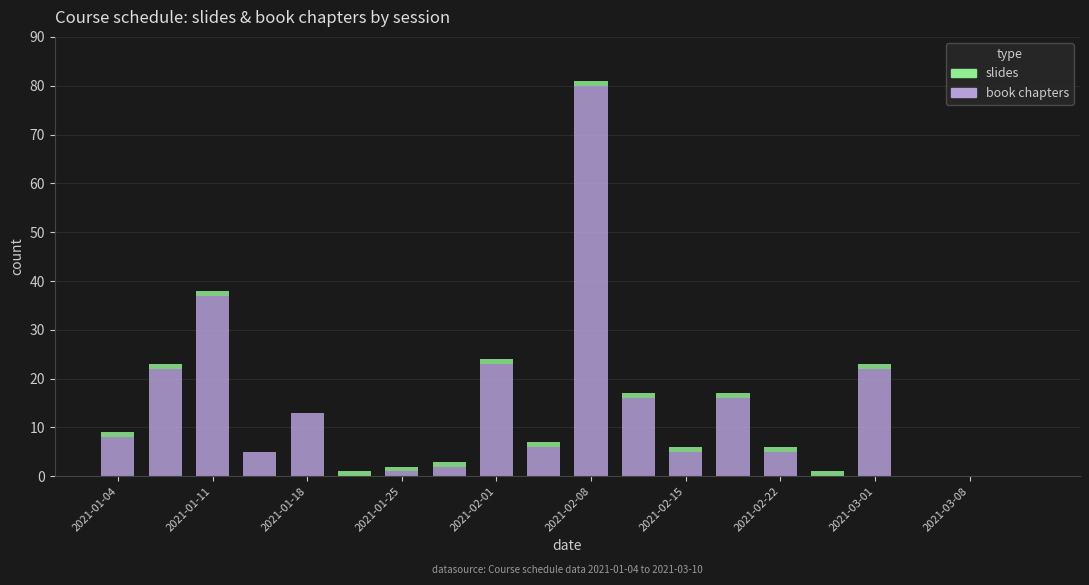

What is the sum of all book chapters values?

261